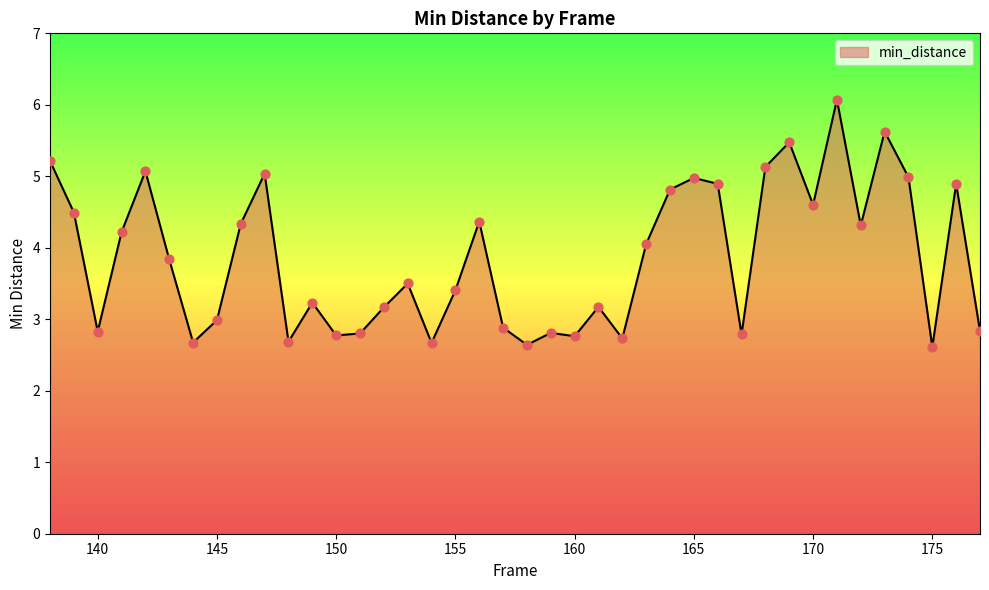

What is the difference between the maximum and minimum values?

3.5